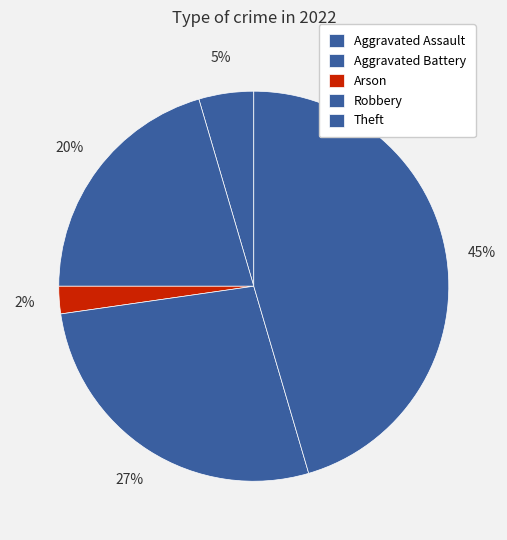

Rank the categories by value from lowest to highest.

Arson, Aggravated Assault, Aggravated Battery, Robbery, Theft